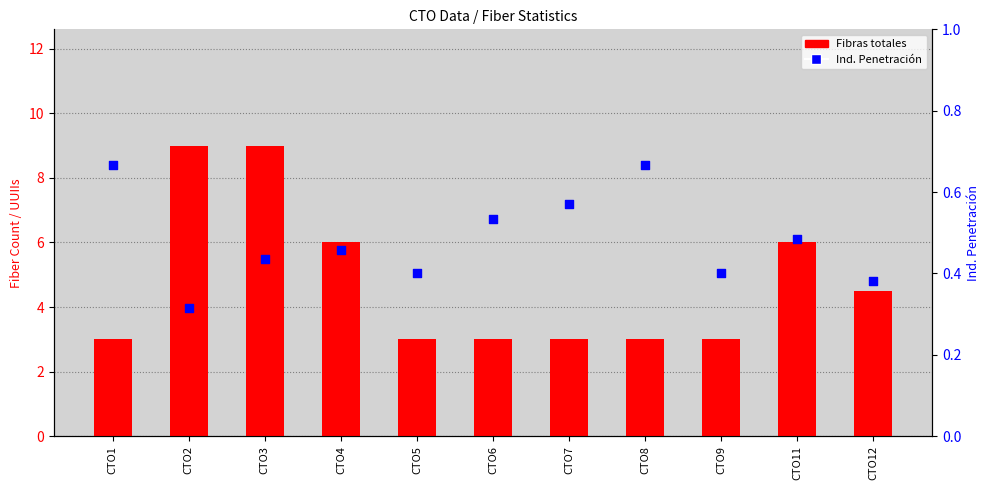

Which series contains the lowest Y value?

Ind. Penetración